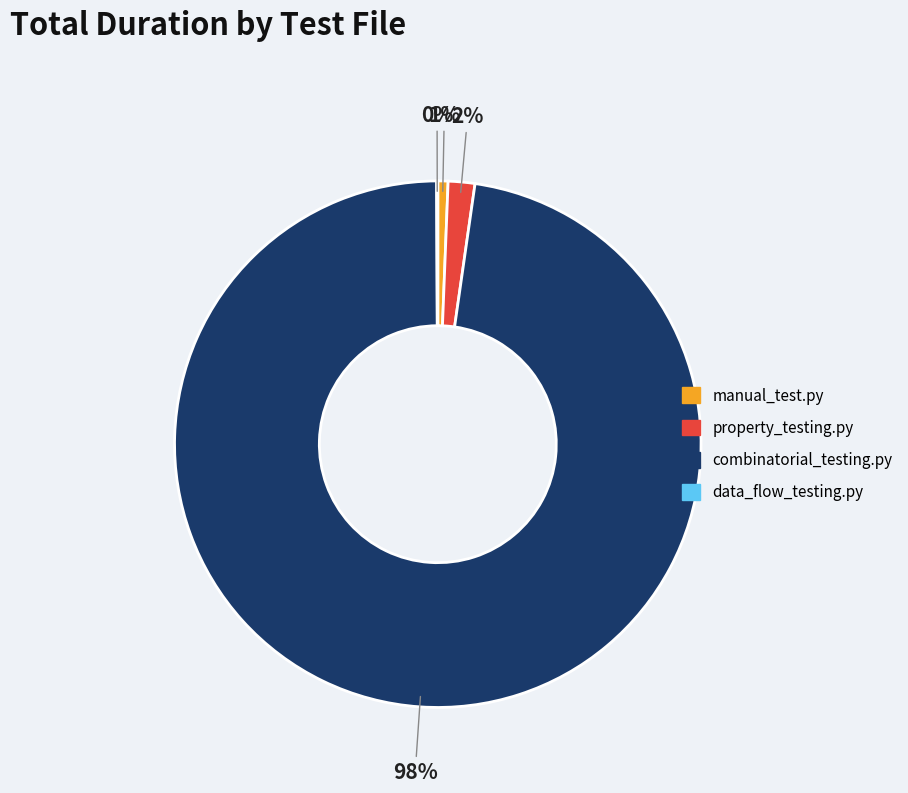

Which has a higher value, manual_test.py or combinatorial_testing.py?

combinatorial_testing.py